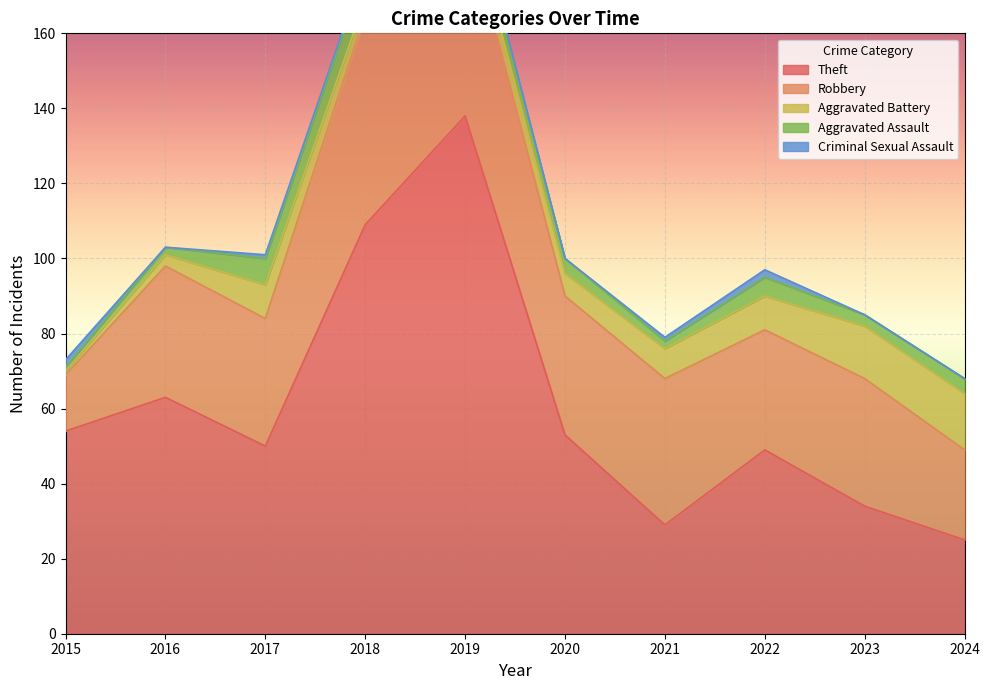

At which category does Robbery reach its first local peak?

2016